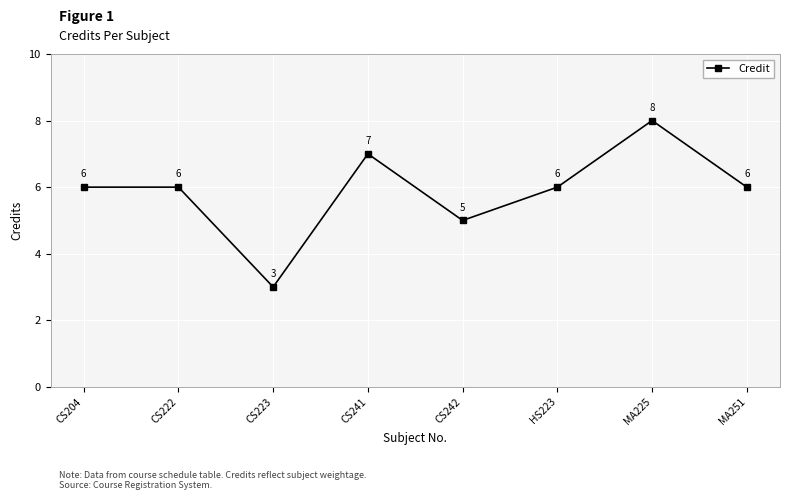

How many lines are shown in the chart?

1